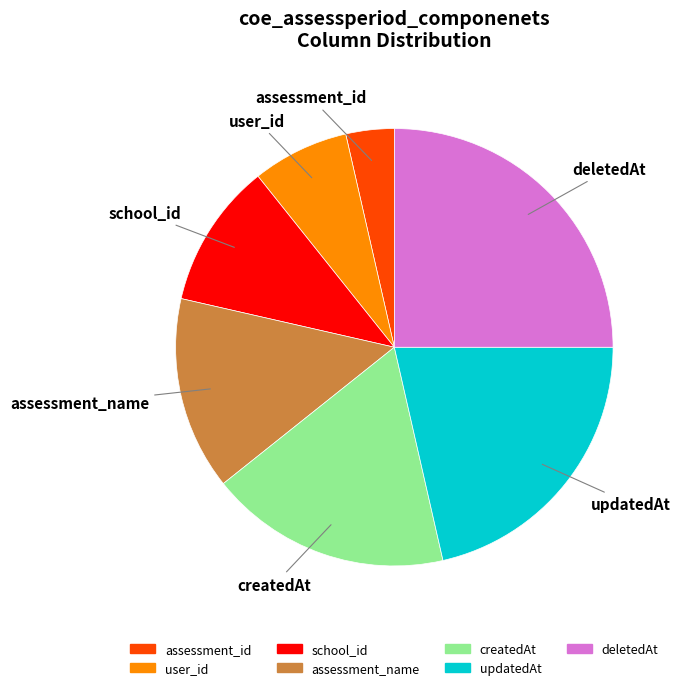

Is it true that updatedAt is 8% of the pie?

False